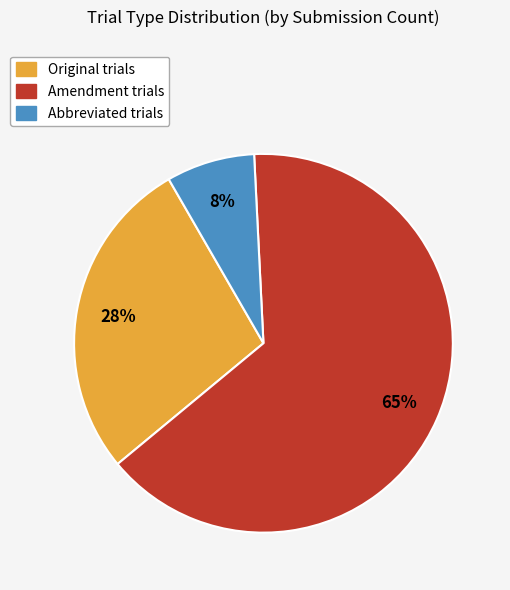

Rank the categories by value from lowest to highest.

Abbreviated, Original, Amendment